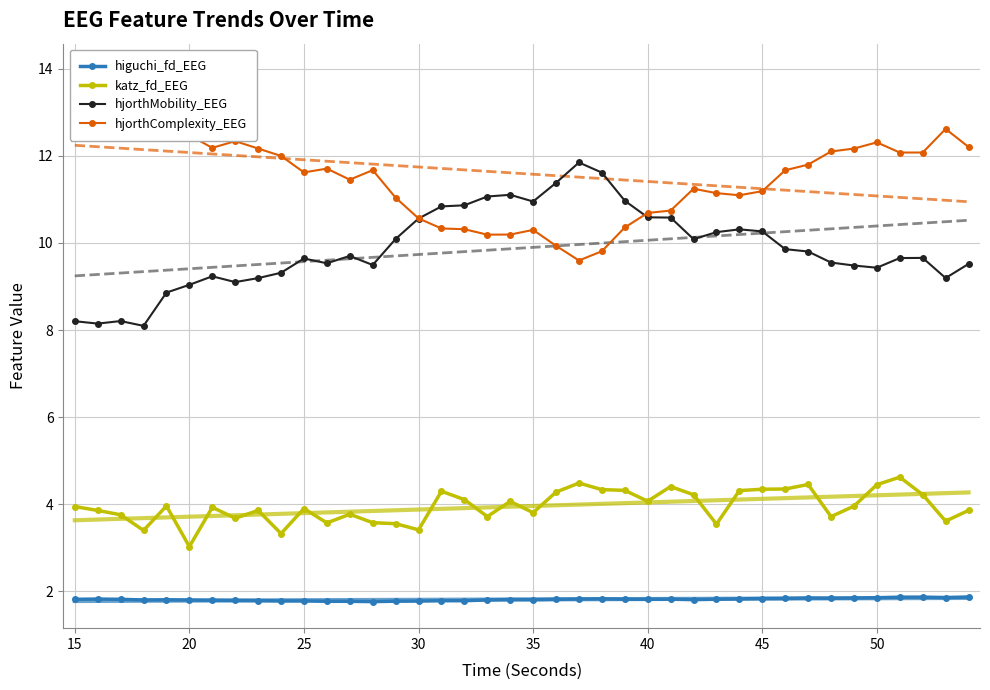

Which series has the largest total across all categories?

hjorthComplexity_EEG